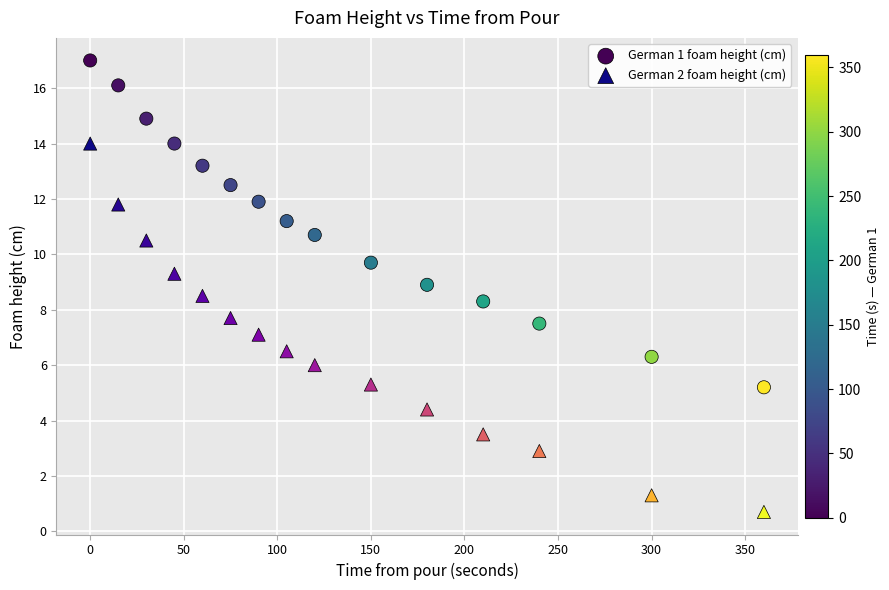

Which series has the largest Y range (max minus min)?

German 2 foam height (cm)